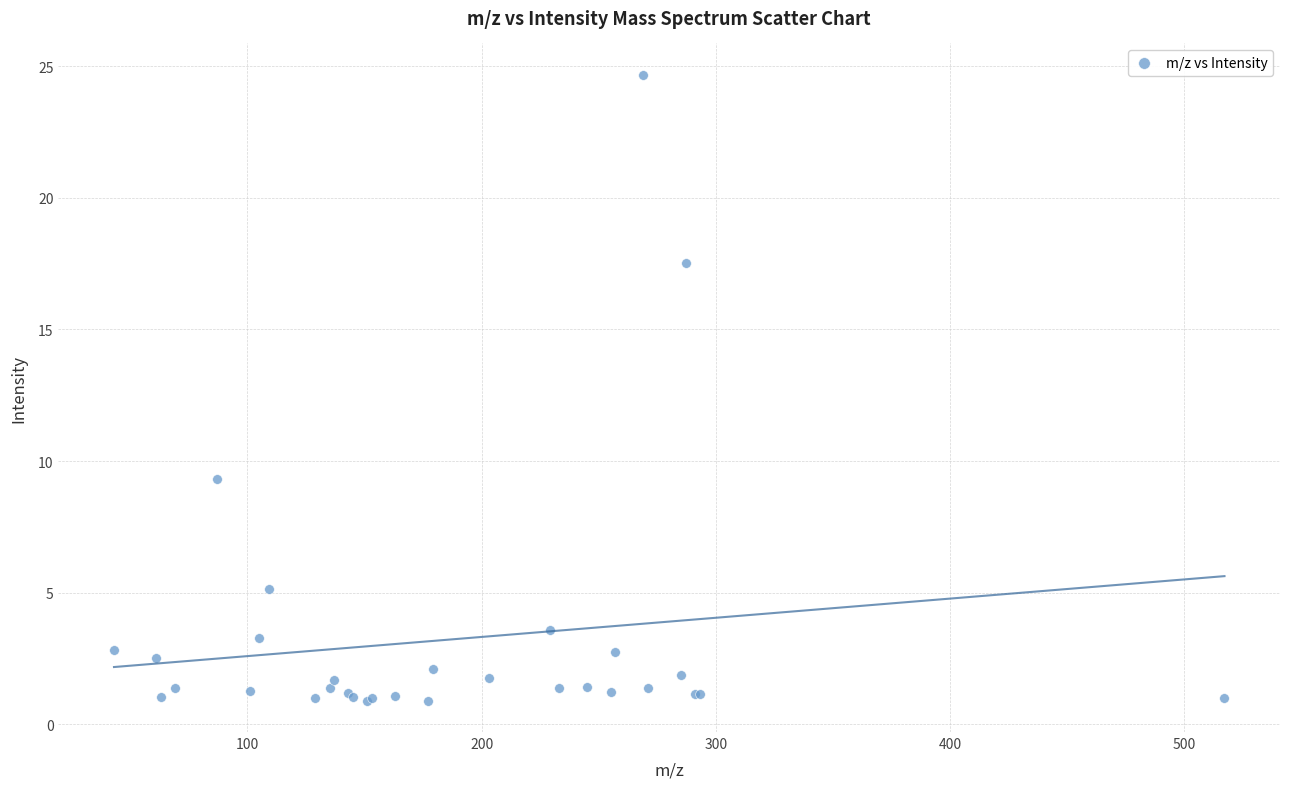

What Y value in the scatter plot is closest to 12?

9.3